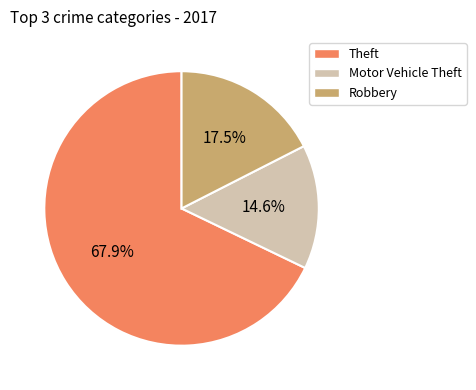

Is there a majority slice in this chart?

Yes